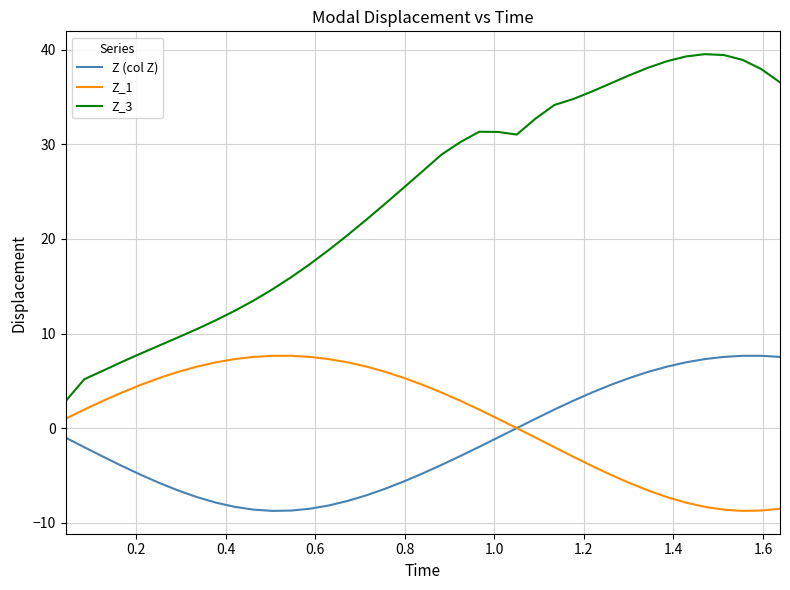

Which series has the widest spread of values?

Z_3